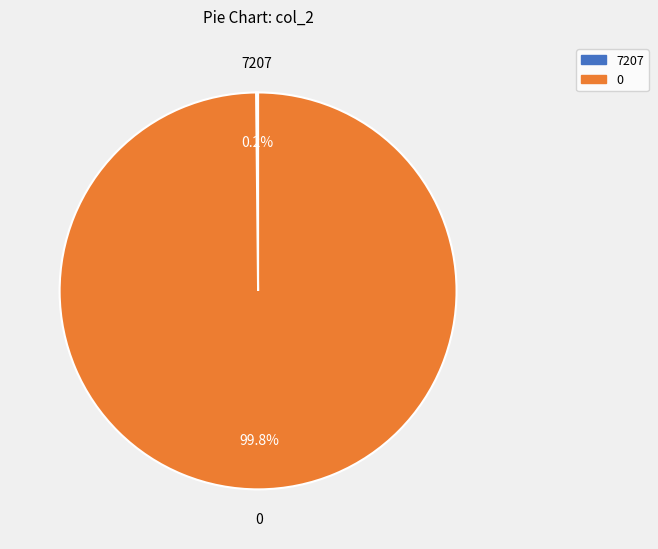

Does any single category account for the majority?

Yes